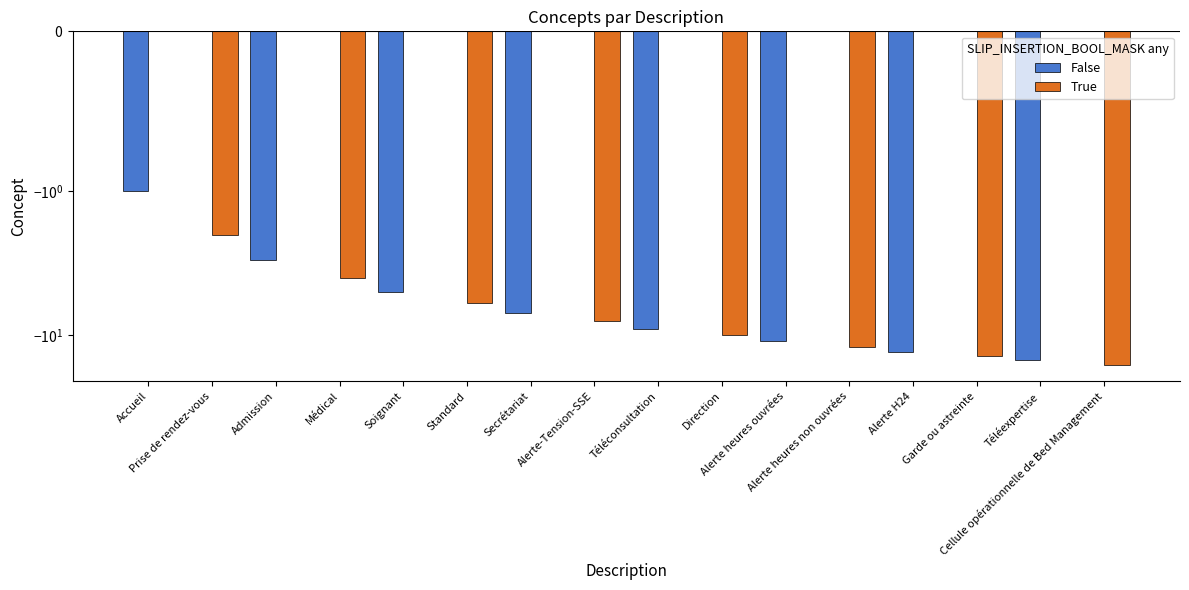

Reading right to left, transcribe all the data shown in this chart.

False: Cellule opérationnelle de Bed Management=0	Téléexpertise=-15	Garde ou astreinte=0	Alerte H24=-13	Alerte heures non ouvrées=0	Alerte heures ouvrées=-11	Direction=0	Téléconsultation=-9	Alerte-Tension-SSE=0	Secrétariat=-7	Standard=0	Soignant=-5	Médical=0	Admission=-3	Prise de rendez-vous=0	Accueil=-1
True: Cellule opérationnelle de Bed Management=-16	Téléexpertise=0	Garde ou astreinte=-14	Alerte H24=0	Alerte heures non ouvrées=-12	Alerte heures ouvrées=0	Direction=-10	Téléconsultation=0	Alerte-Tension-SSE=-8	Secrétariat=0	Standard=-6	Soignant=0	Médical=-4	Admission=0	Prise de rendez-vous=-2	Accueil=0